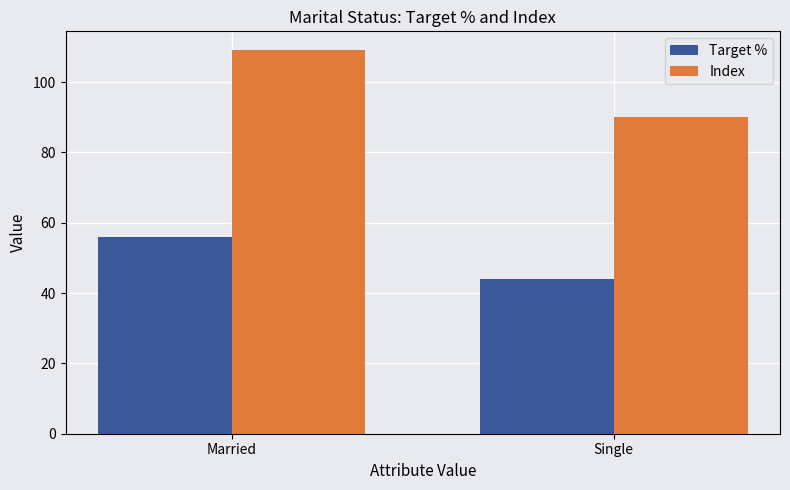

The value of Target % at Married is 56. True or false?

True